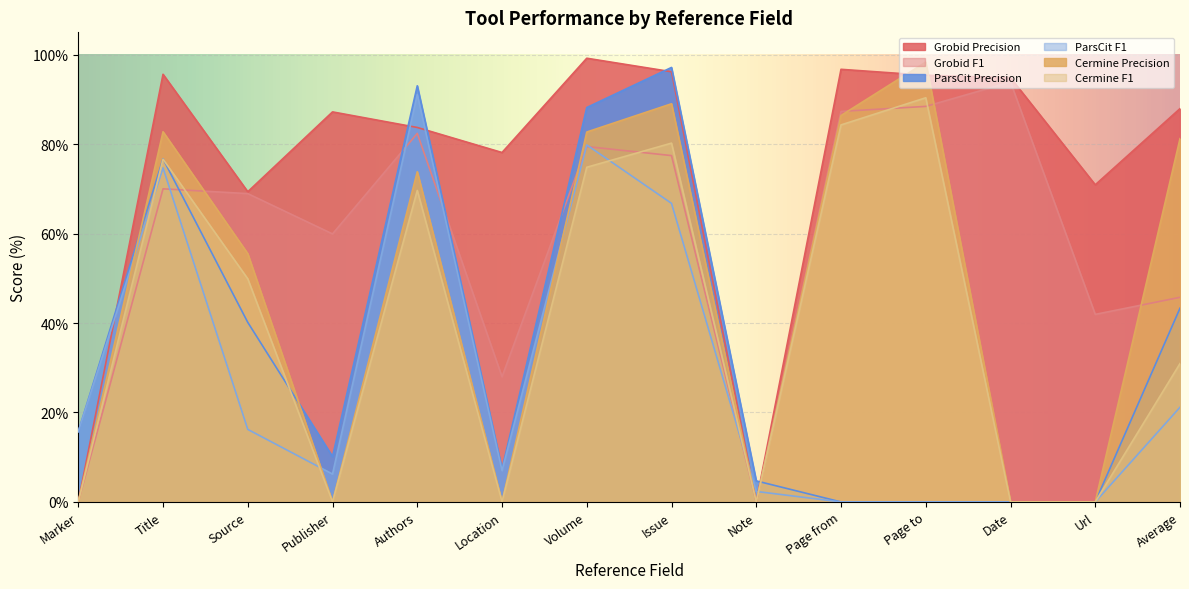

Which series changed the most between Page from and Date?

Cermine Precision